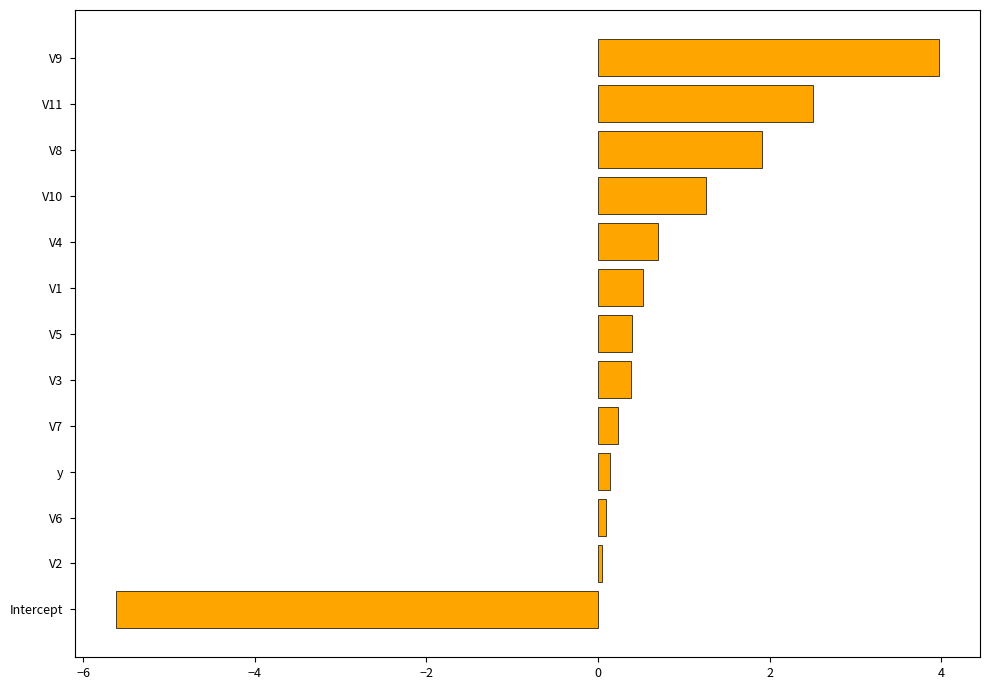

What is the minimum value shown in the chart?

-5.6